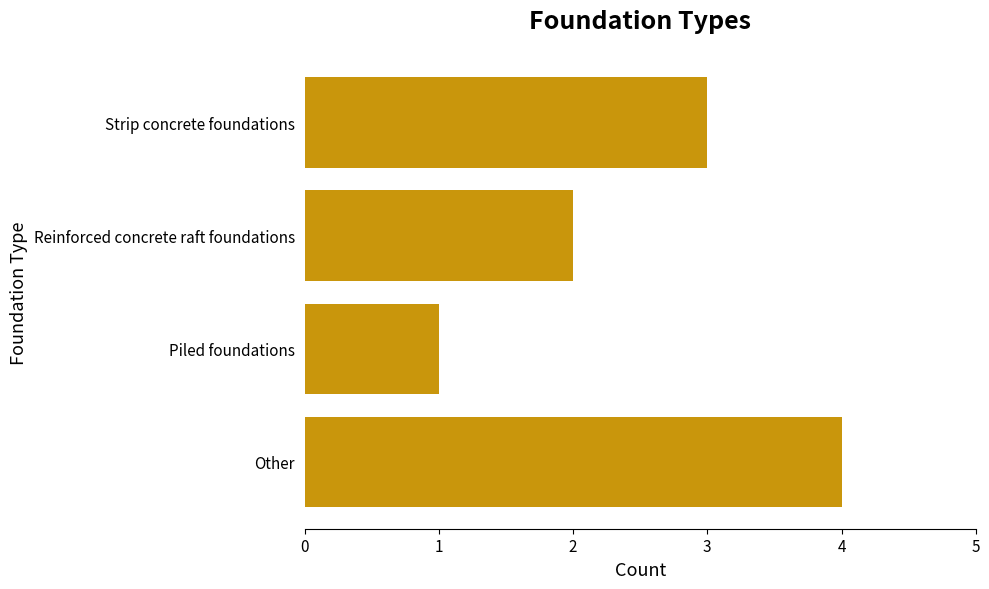

What is the difference between the maximum and minimum values?

3